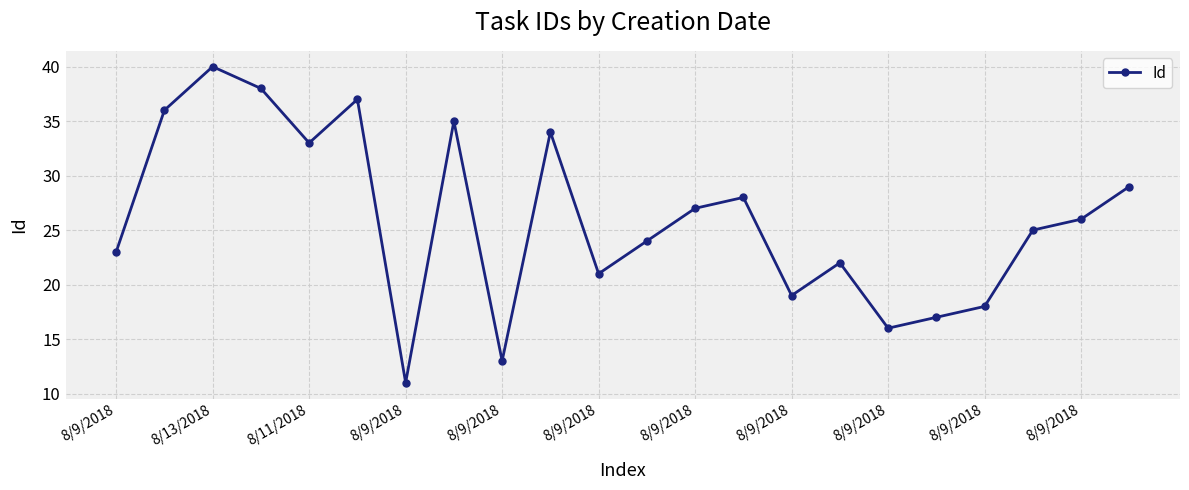

How many points are lower than both their immediate neighbors (excluding endpoints)?

6